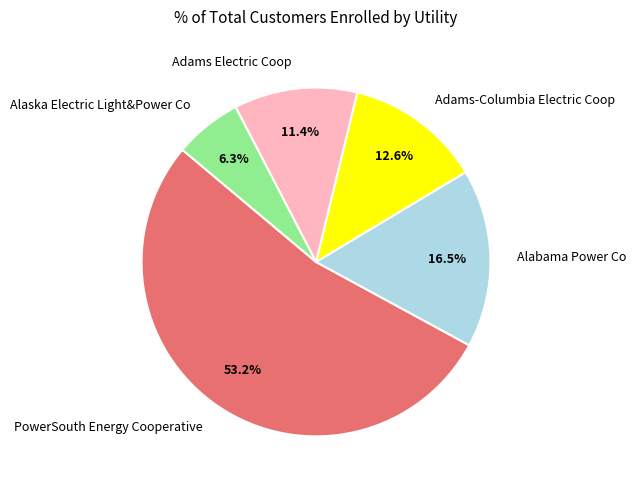

Which slice represents more than half of the pie?

PowerSouth Energy Cooperative